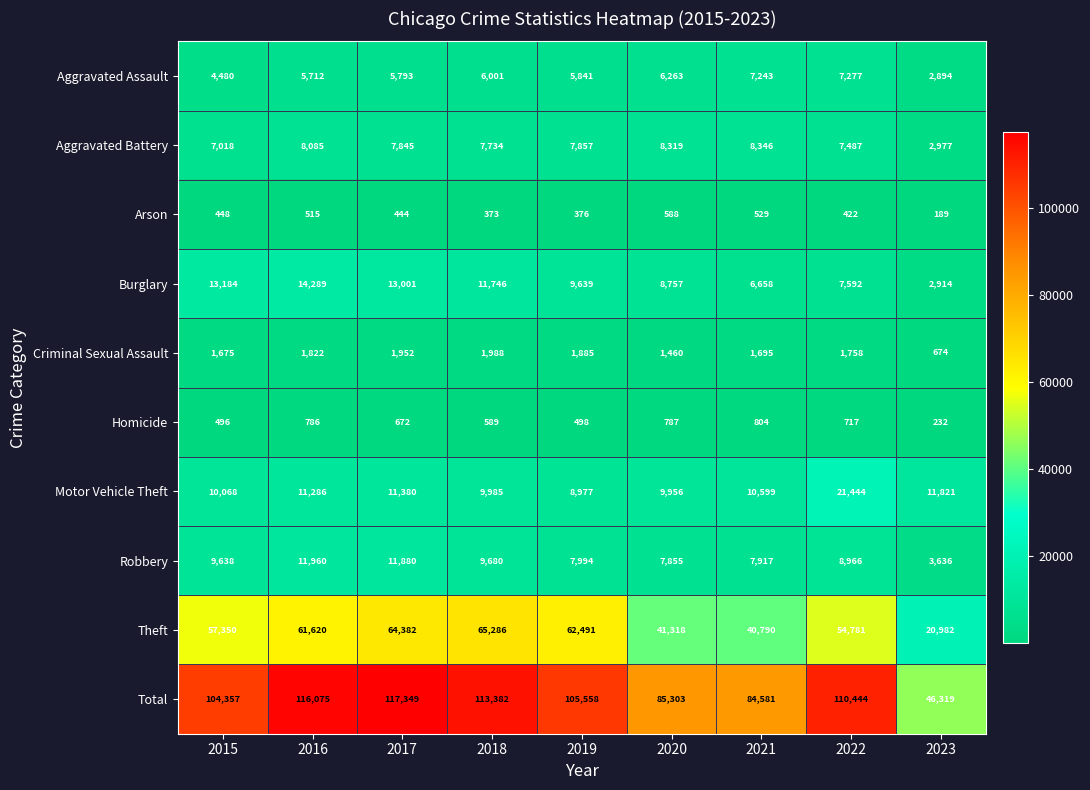

What is the difference between the maximum and second lowest values in the Criminal Sexual Assault series?

528